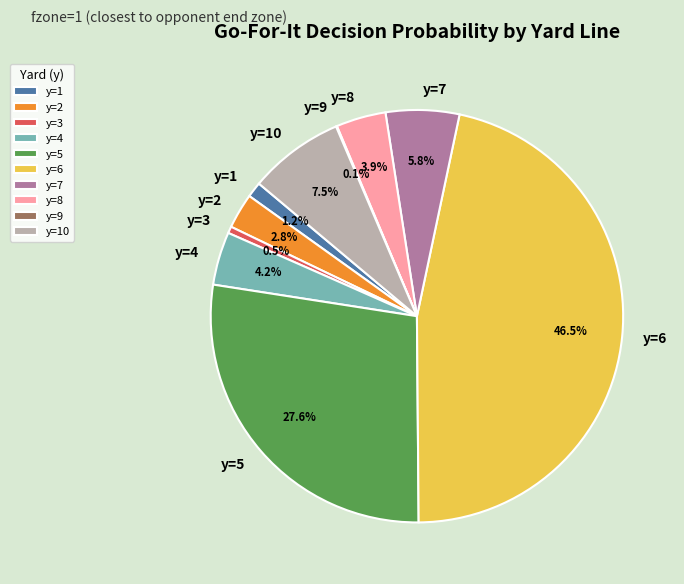

To the nearest percent, what is the combined percentage of y=3 and y=5?

28%